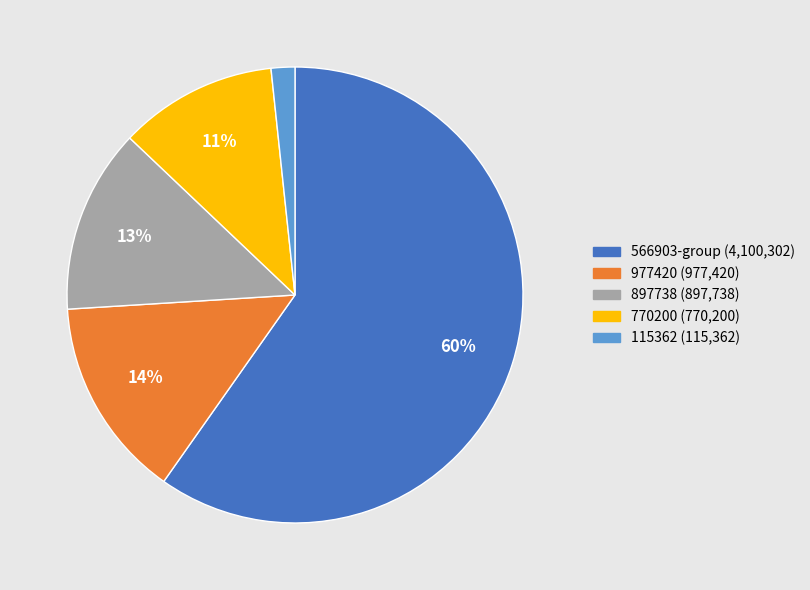

To the nearest percent, what percentage of the pie is 115362 (115,362)?

2%